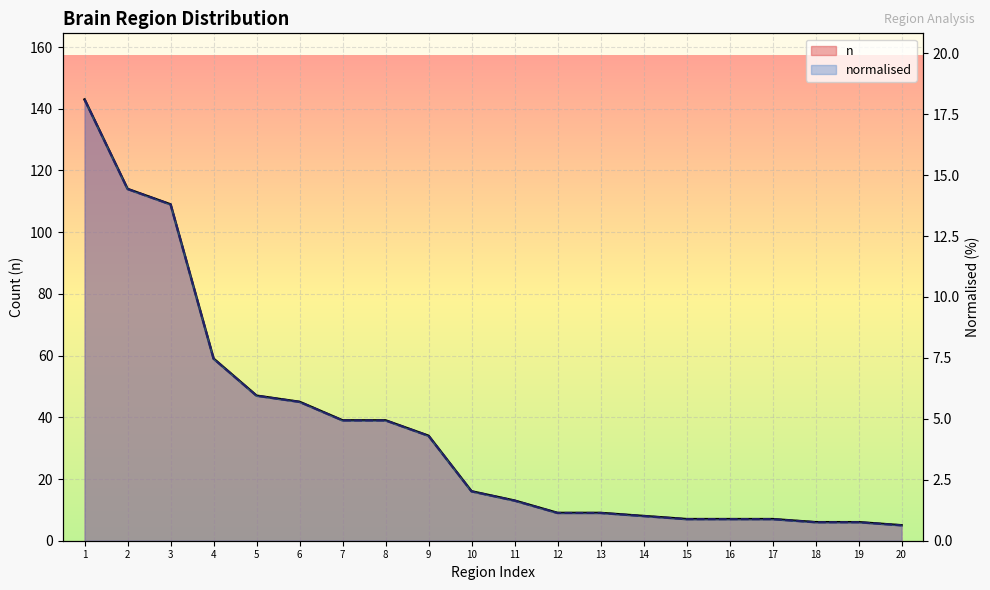

True or false: normalised (line) has a value of 0.2 at 16.

False